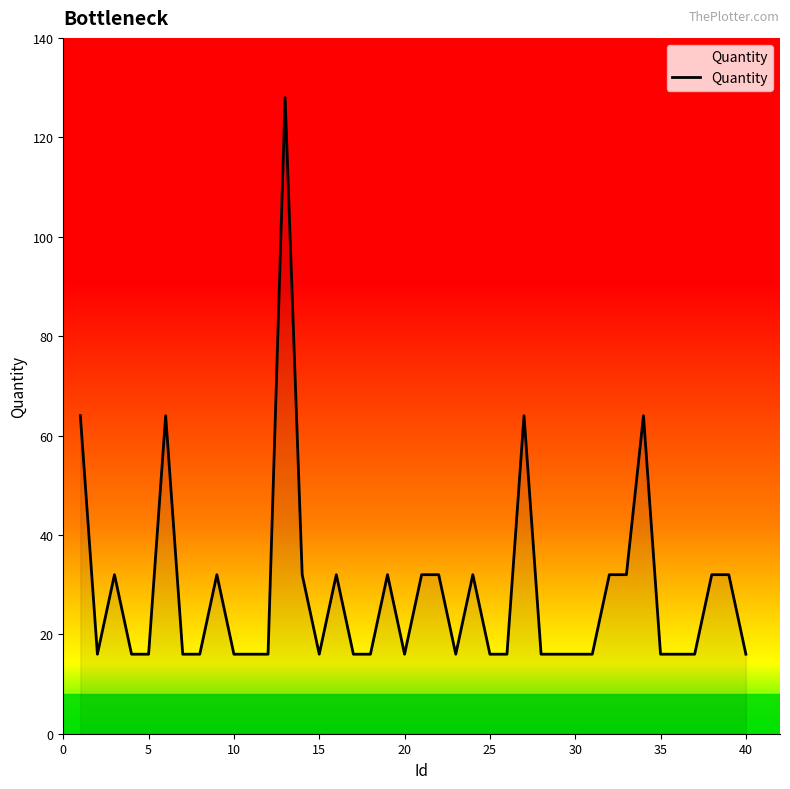

How many lines are shown in the chart?

1